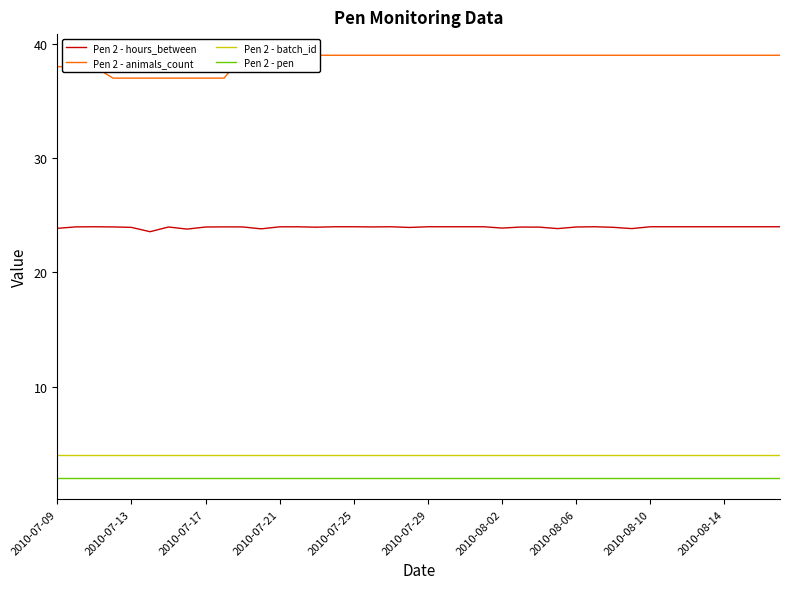

True or false: Pen 2 - pen and Pen 2 - hours_between intersect in this chart.

False